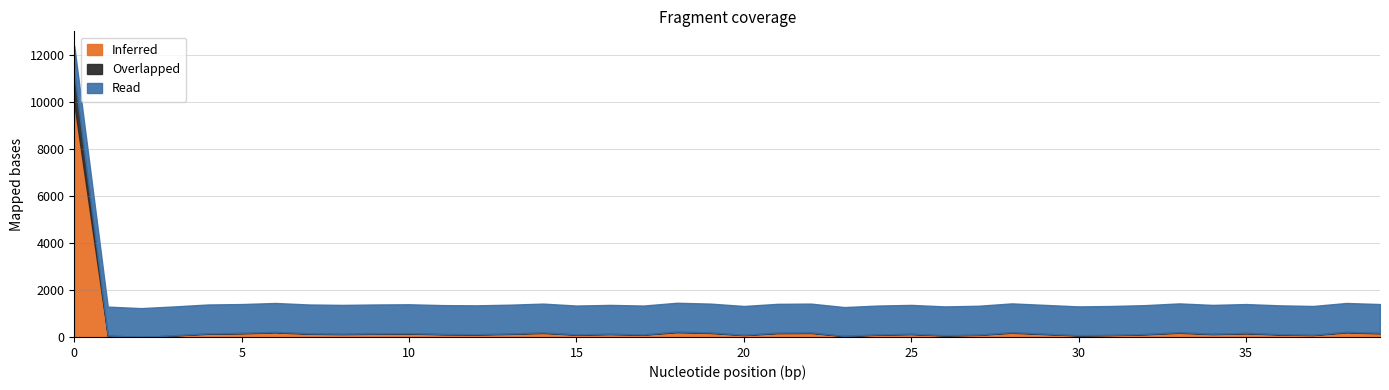

True or false: Read and Overlapped intersect in this chart.

False